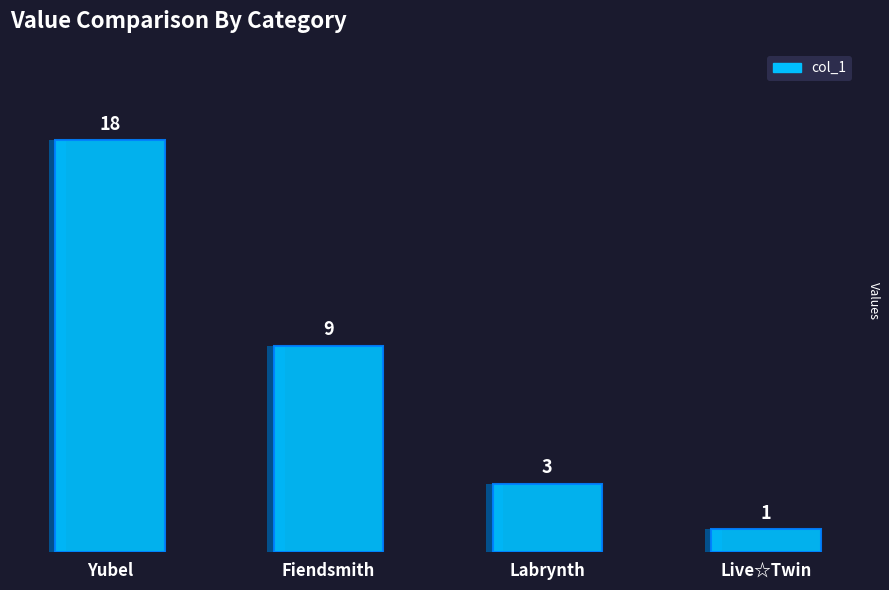

How many distinct data groups are displayed?

1